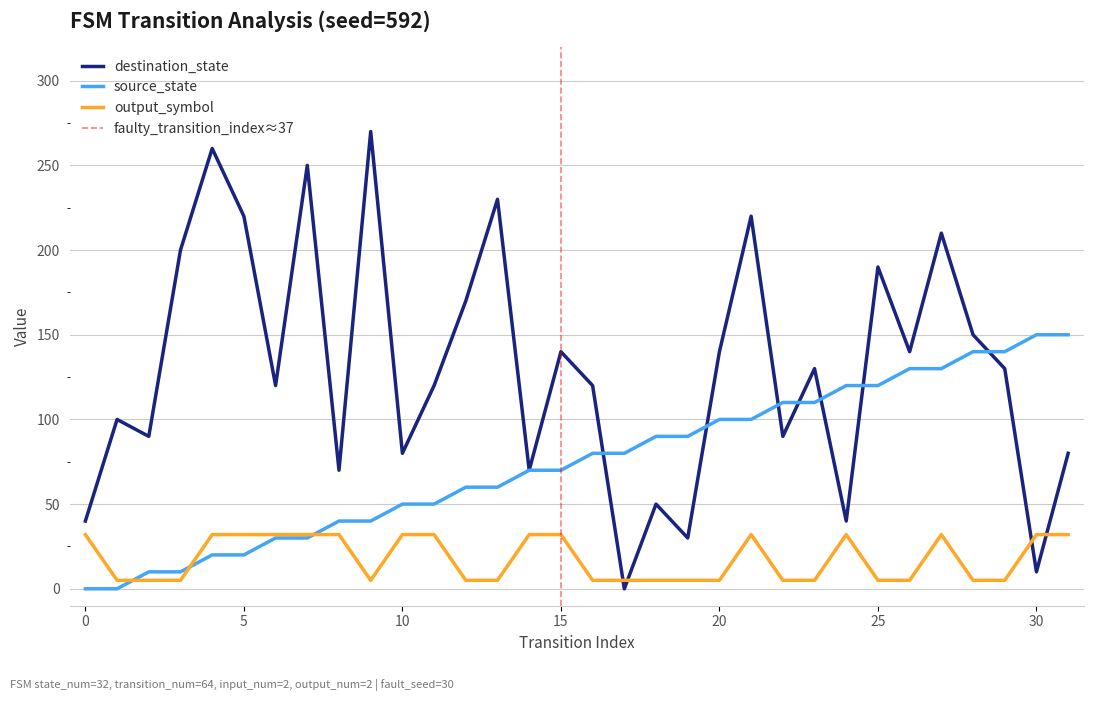

Where is the first local maximum for destination_state?

1